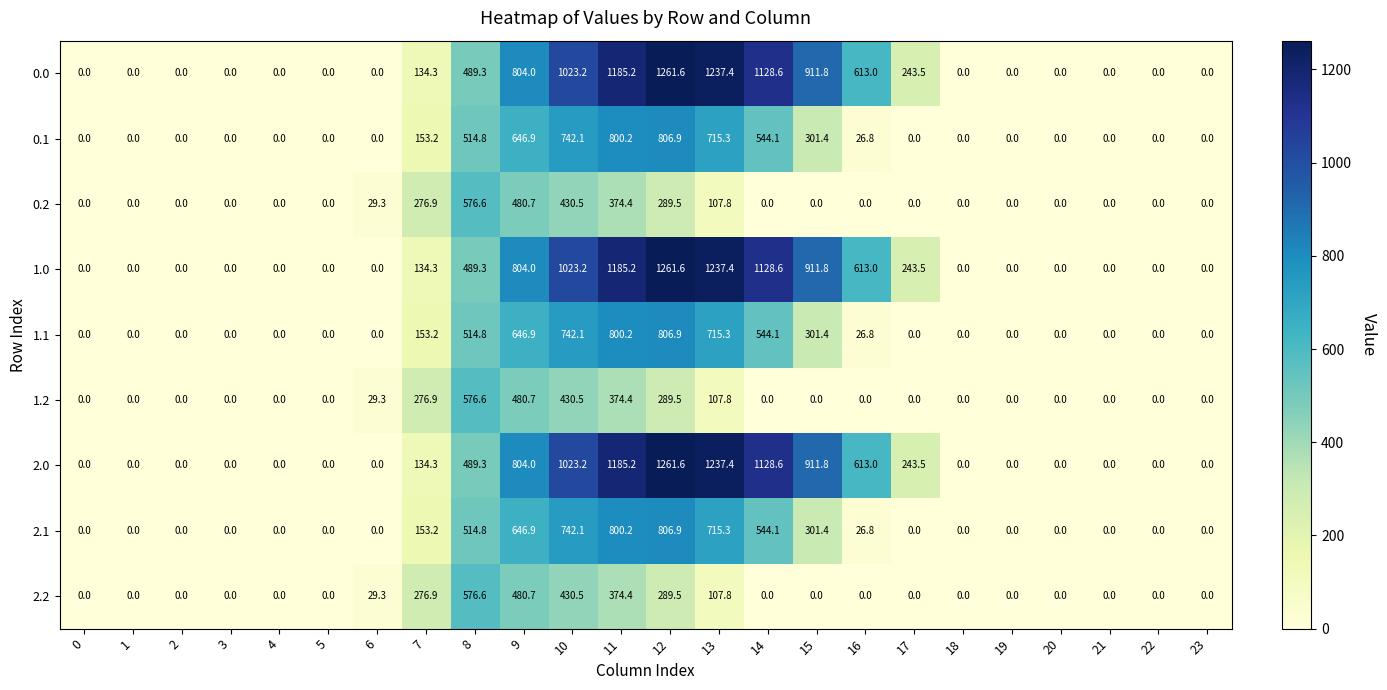

What is the difference between the second highest and minimum values in the 1.1 series?

800.2